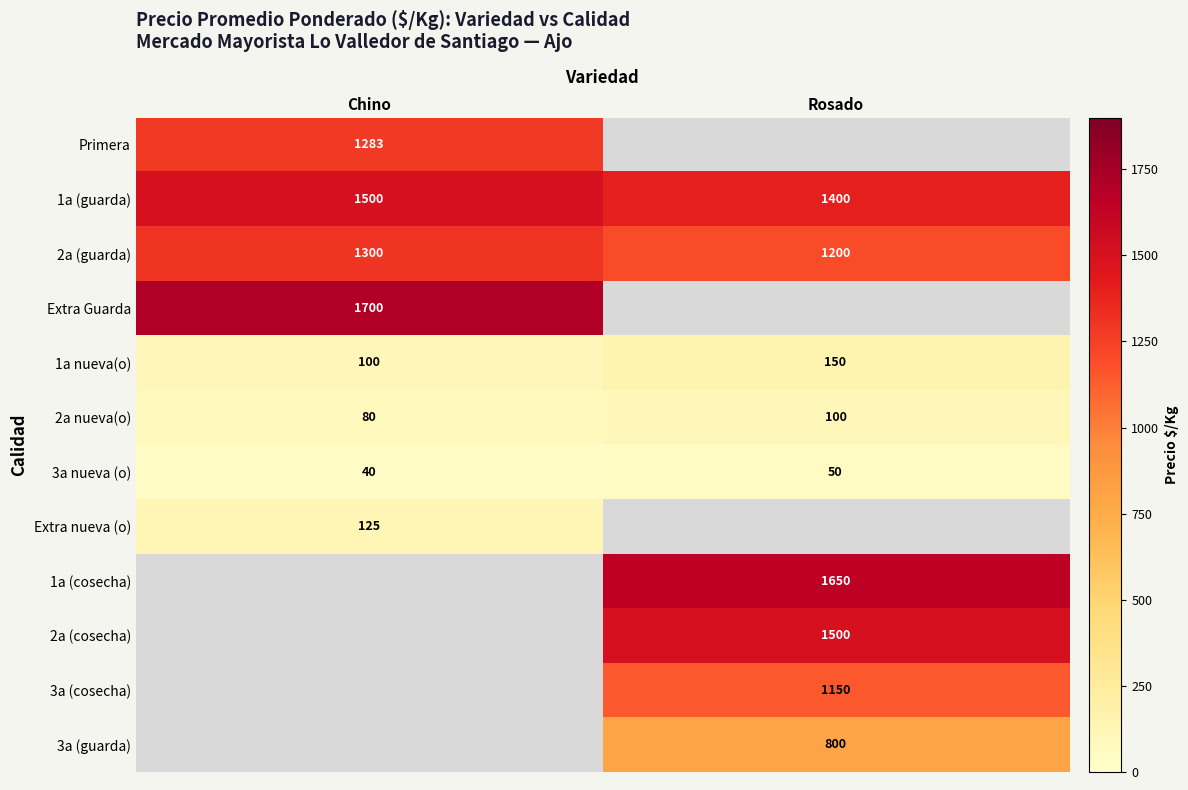

Rank the categories by 3a nueva (o) value from lowest to highest.

Chino, Rosado